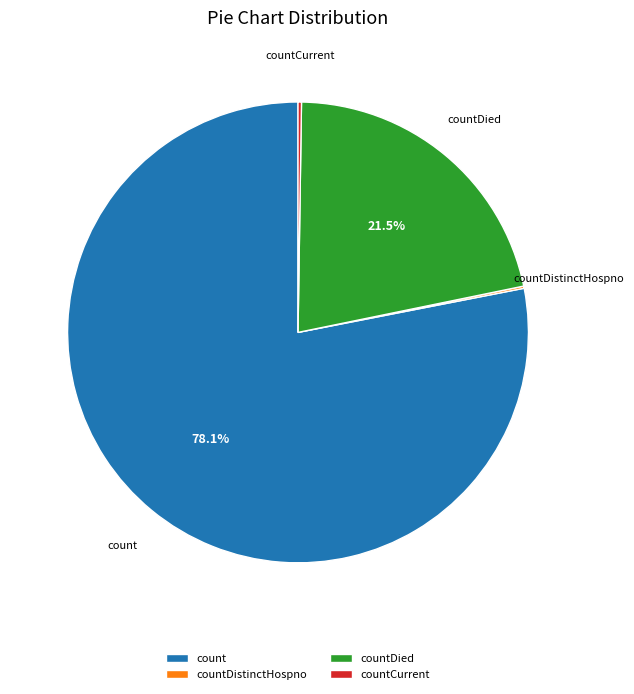

To the nearest percent, what is the average slice percentage?

25%